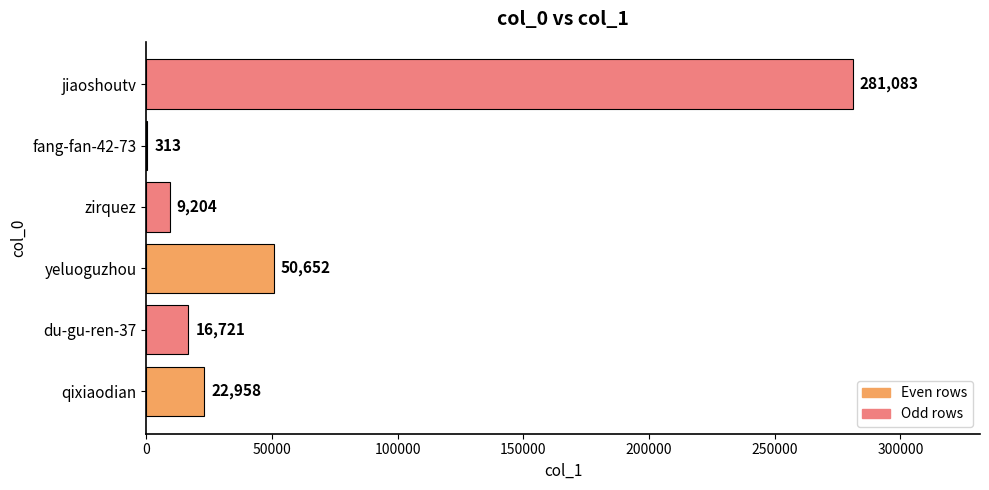

What is the change in value from yeluoguzhou to jiaoshoutv?

+230431